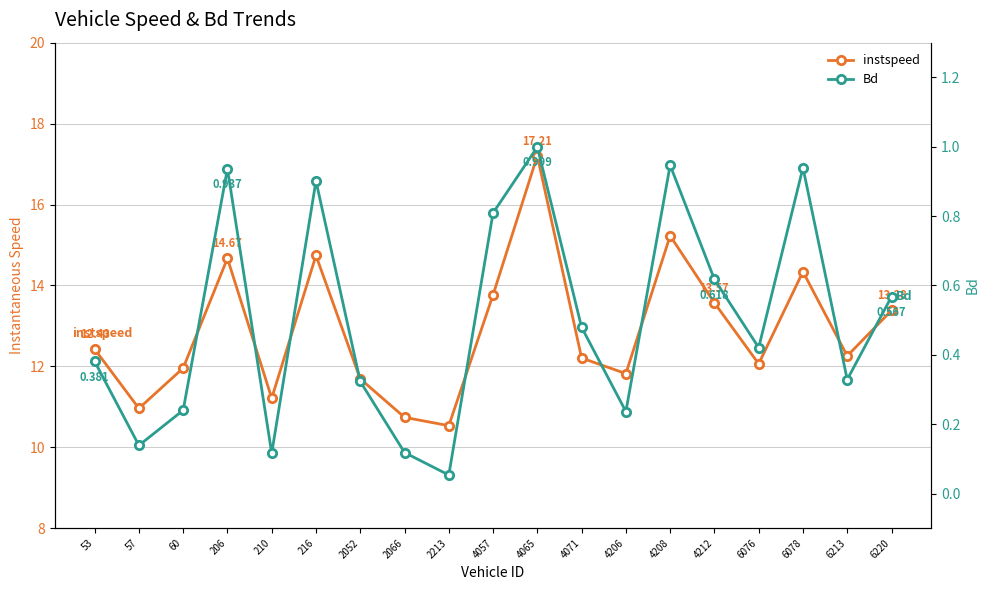

List the labels in order of Bd value, largest first.

4065, 4208, 6078, 206, 216, 4057, 4212, 6220, 4071, 6076, 53, 6213, 2052, 60, 4206, 57, 2066, 210, 2213